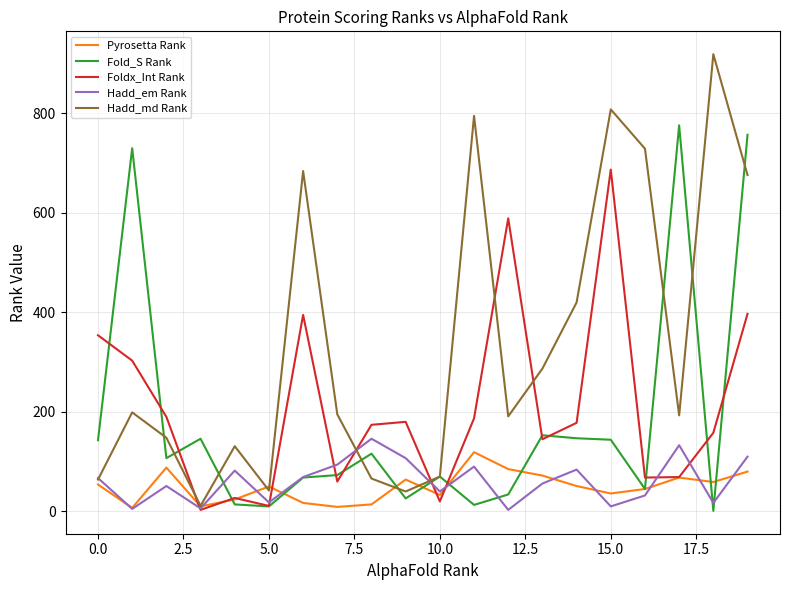

Which series has the largest total across all categories?

Hadd_md Rank